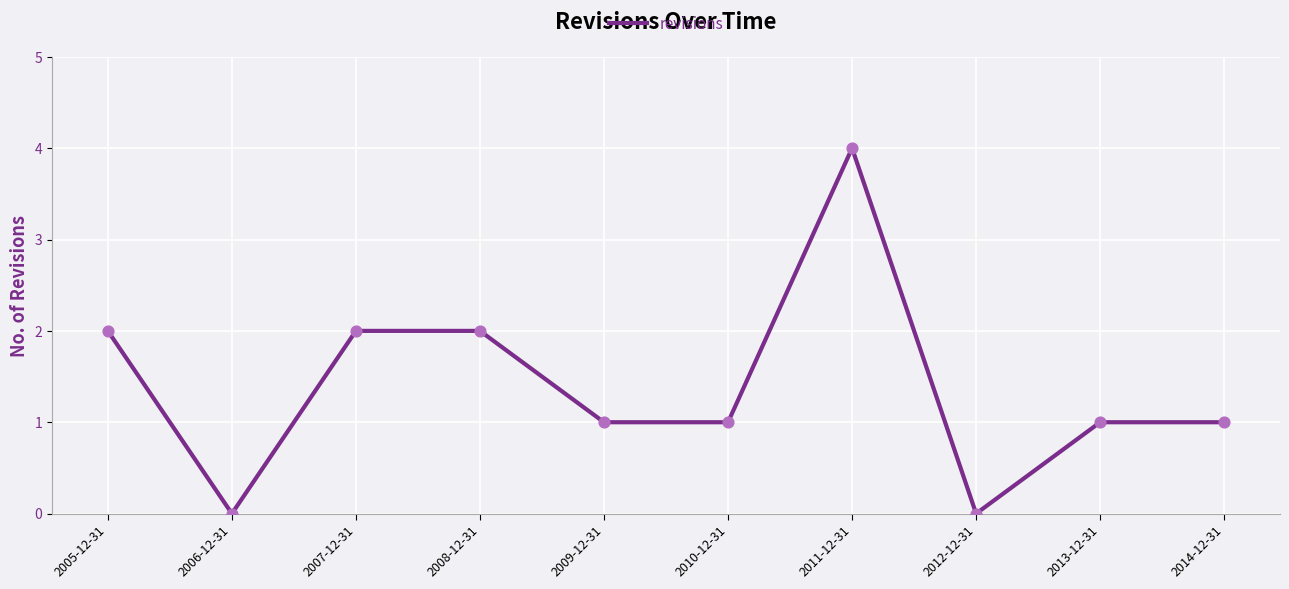

Which has a higher value, 2011-12-31 or 2010-12-31?

2011-12-31